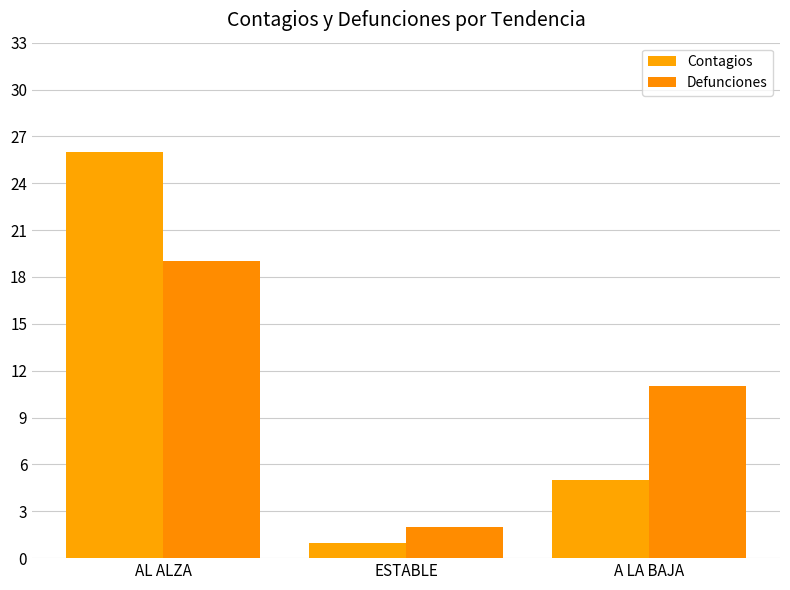

What is the average value of the Contagios series?

11